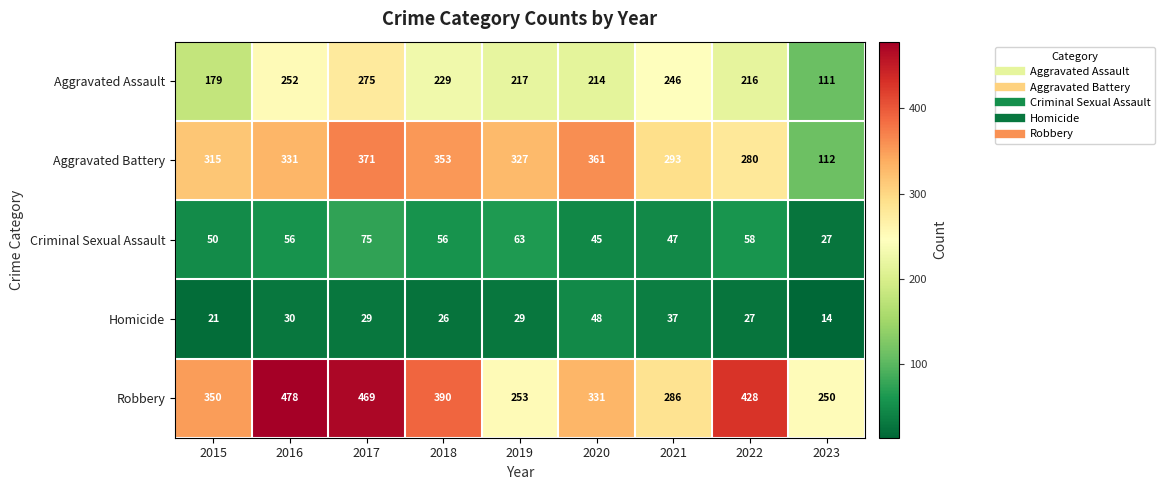

At which category is the sum across all series the highest?

2017